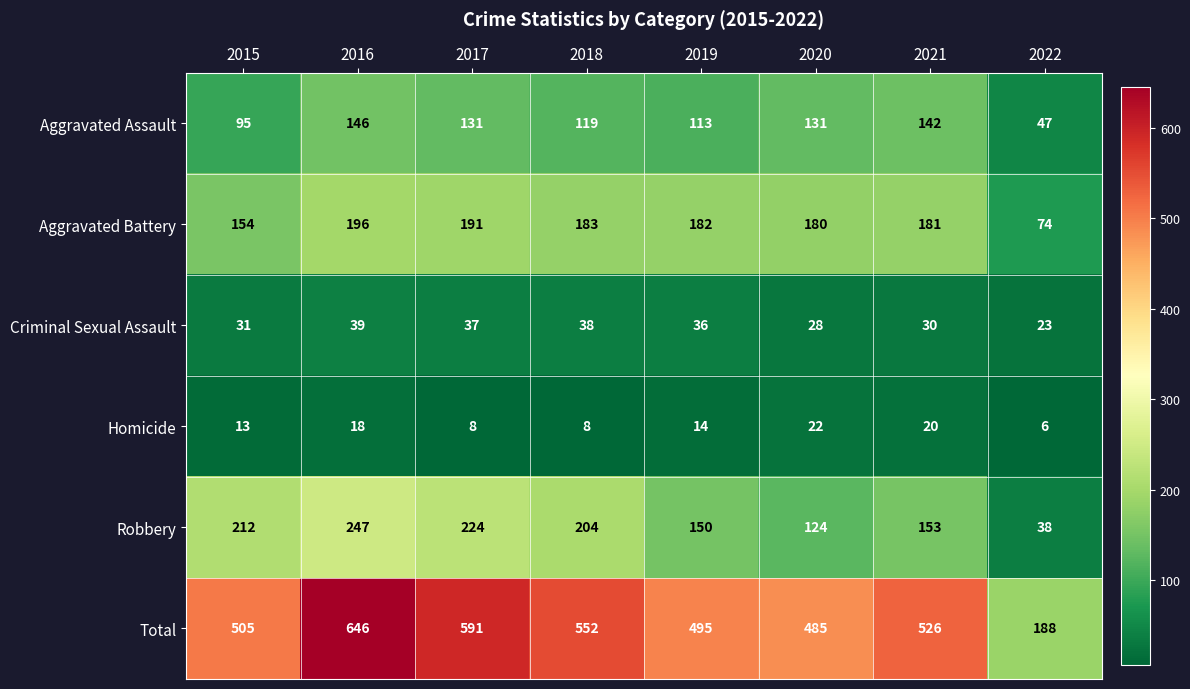

The value of Robbery at 2019 is 150. True or false?

True